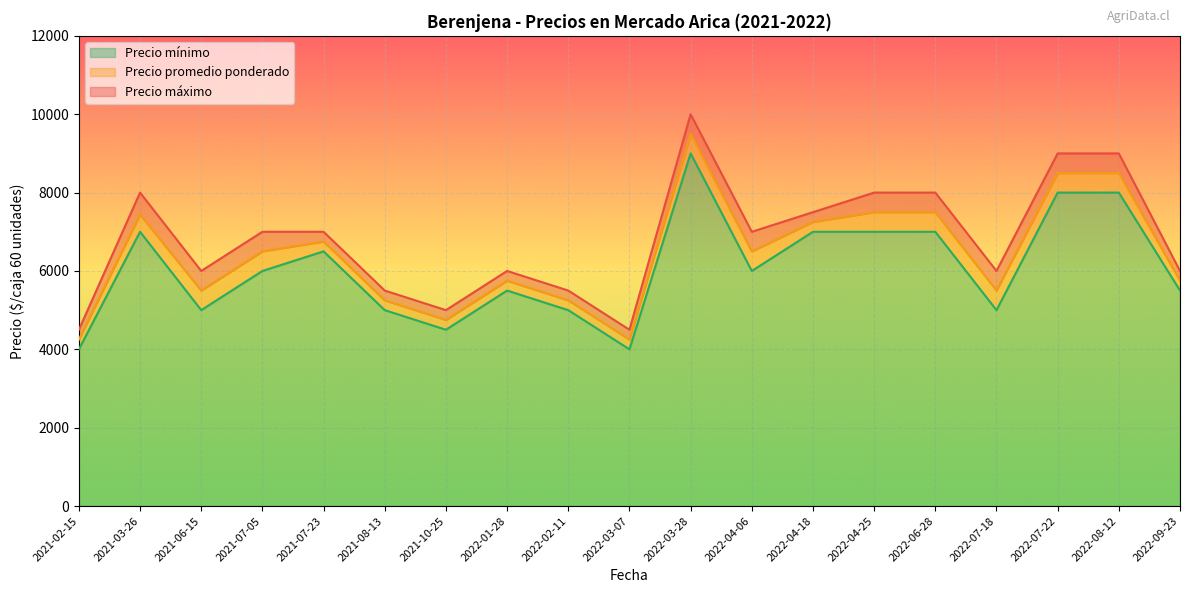

True or false: Precio máximo and Precio mínimo intersect in this chart.

False